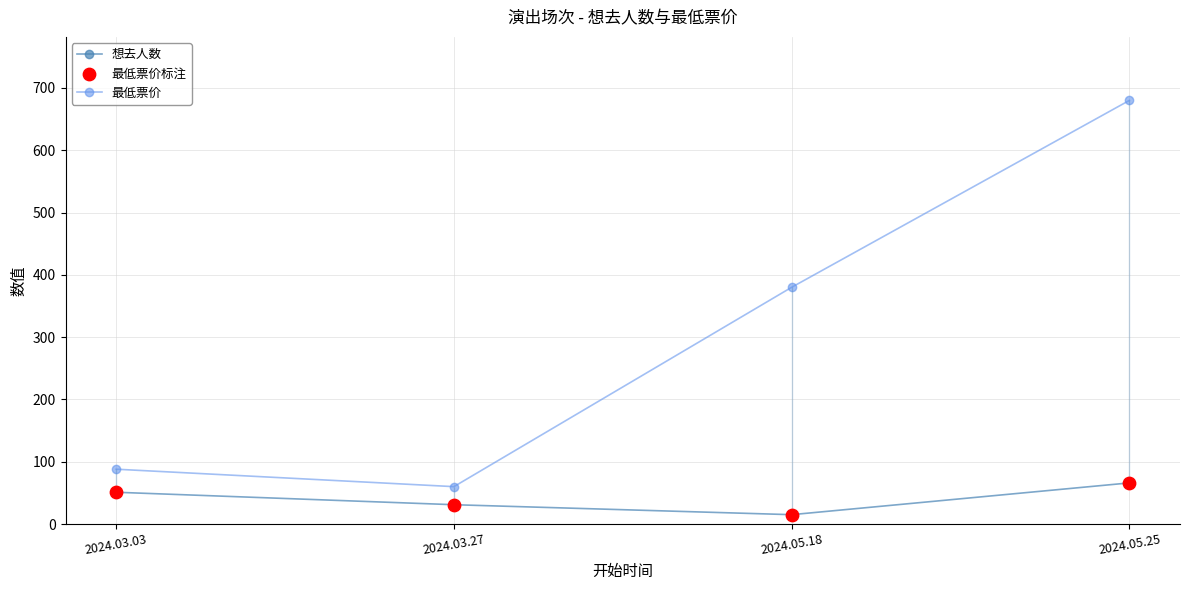

What are all the series names shown in the legend?

想去人数, 最低票价, 最低票价标注